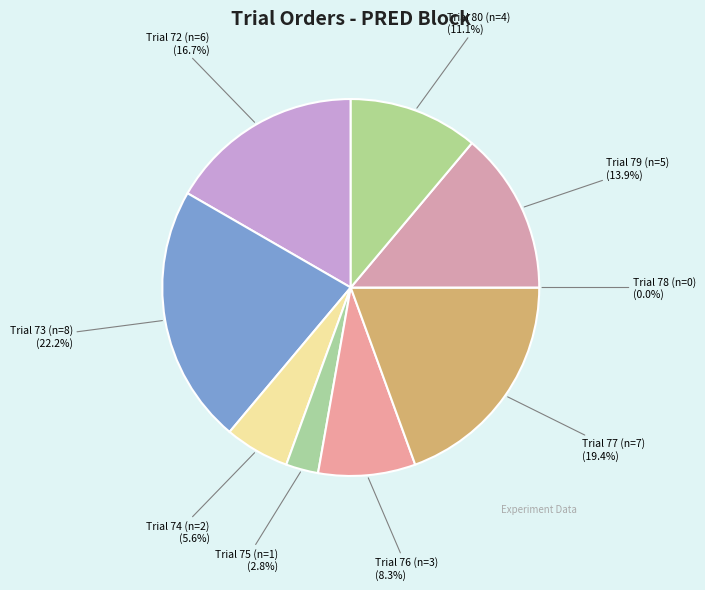

The Trial 78 (n=0) slice represents 14% of the pie. True or false?

False